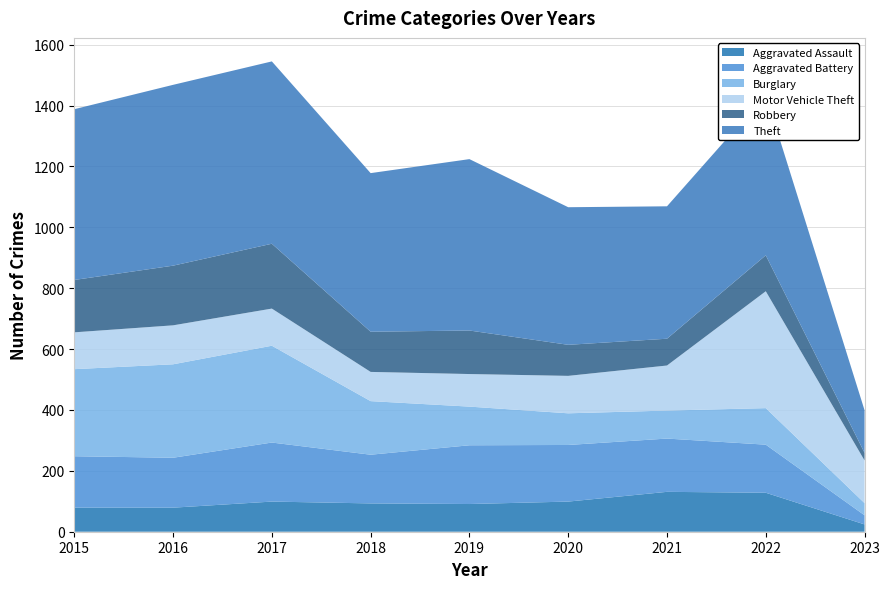

Reading left to right, list all the values displayed in this chart.

Aggravated Assault: 2015=79	2016=79	2017=99	2018=93	2019=91	2020=99	2021=131	2022=128	2023=24
Aggravated Battery: 2015=169	2016=164	2017=194	2018=160	2019=193	2020=186	2021=175	2022=158	2023=30
Burglary: 2015=286	2016=307	2017=318	2018=176	2019=127	2020=104	2021=92	2022=120	2023=40
Motor Vehicle Theft: 2015=121	2016=128	2017=122	2018=96	2019=107	2020=123	2021=148	2022=384	2023=140
Robbery: 2015=172	2016=196	2017=213	2018=132	2019=143	2020=102	2021=88	2022=118	2023=25
Theft: 2015=561	2016=594	2017=599	2018=521	2019=563	2020=452	2021=435	2022=528	2023=140